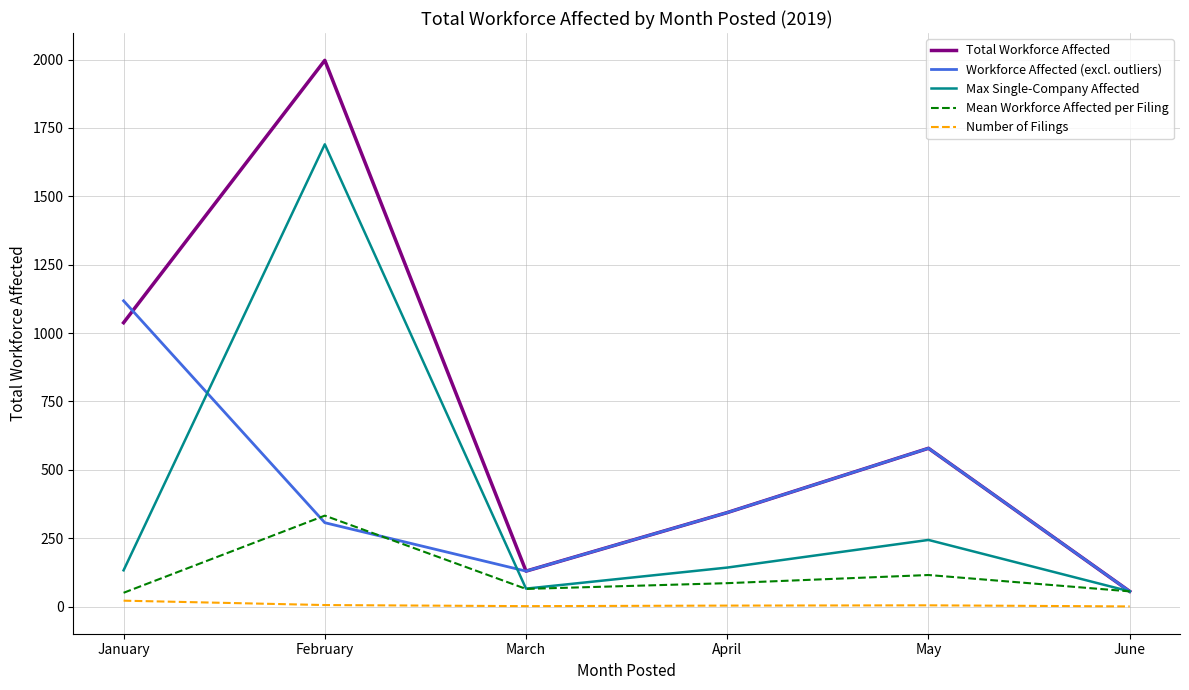

At which label does Mean Workforce Affected per Filing reach its peak?

February